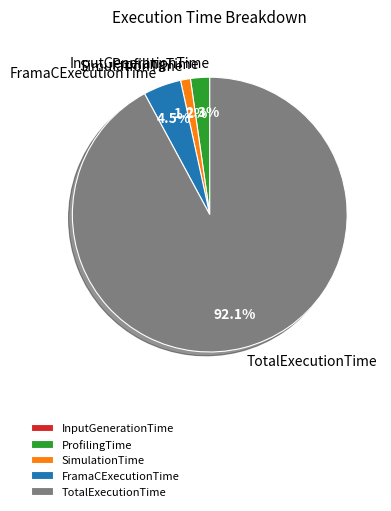

Which category has the biggest portion of the pie?

TotalExecutionTime